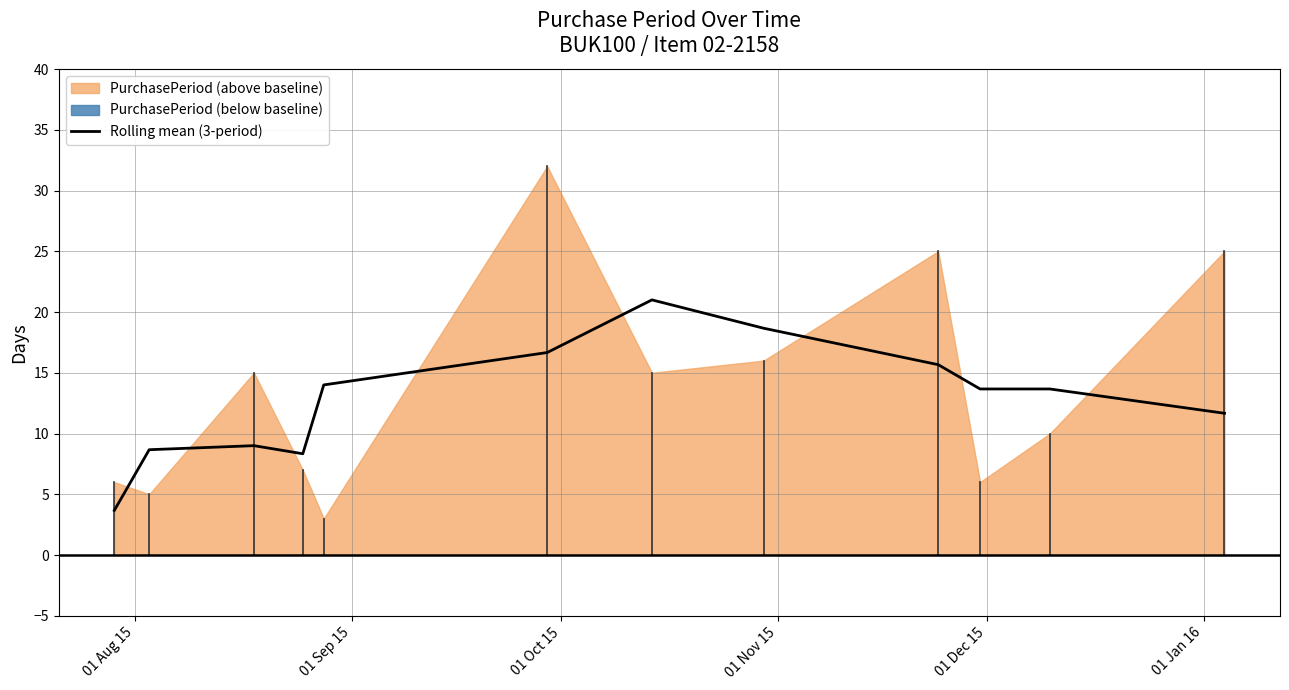

What is the lowest value of the Rolling mean (3-period) series?

3.7